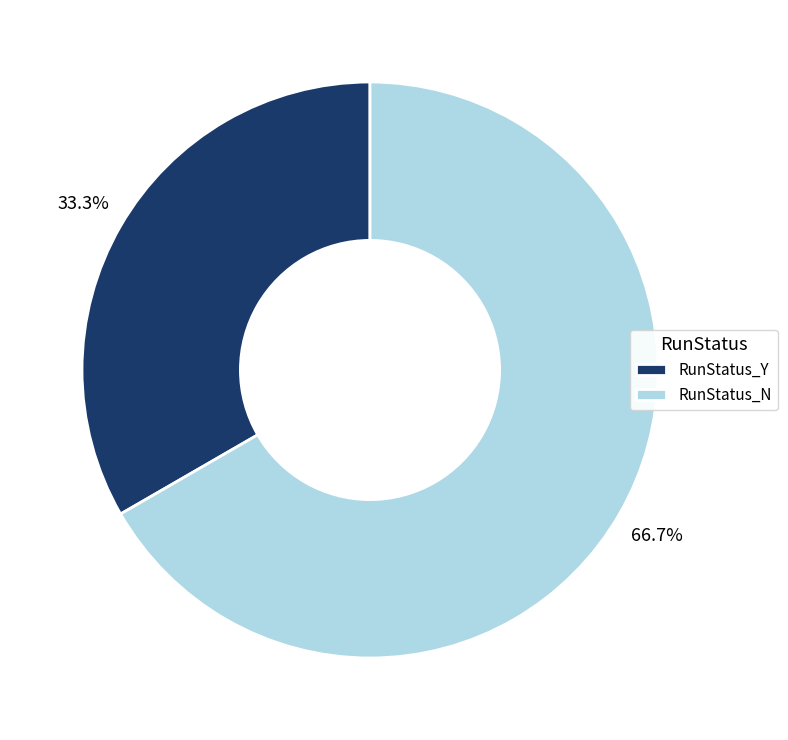

What is the ratio of the value at RunStatus_N to the value at RunStatus_Y?

2.0